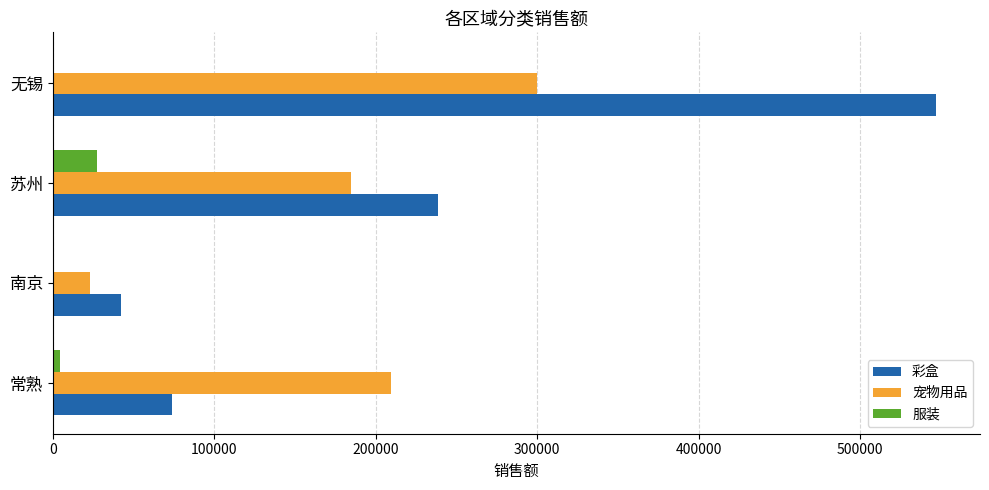

At which category is the sum across all series the highest?

无锡